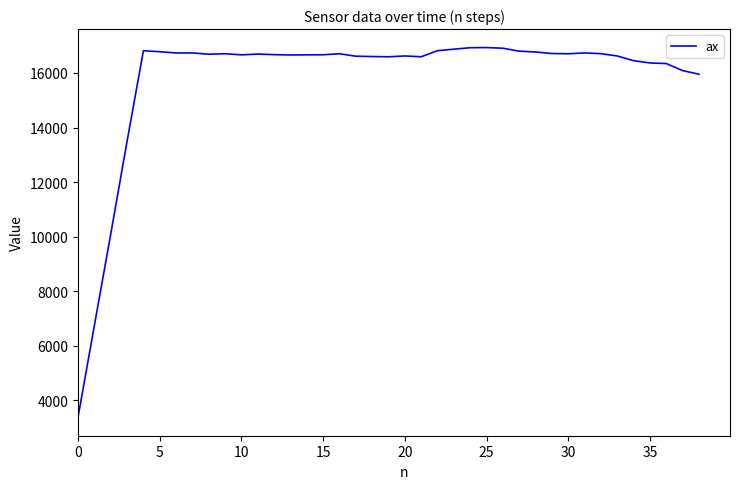

What is the difference between the maximum and minimum values?

13553